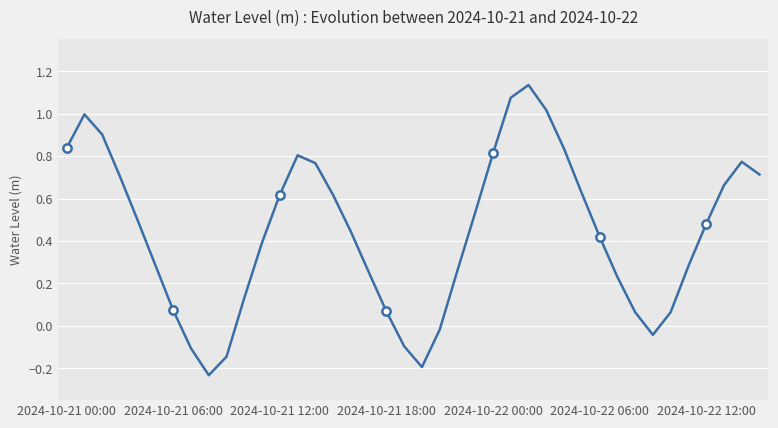

What is the difference between the maximum and minimum values?

1.4